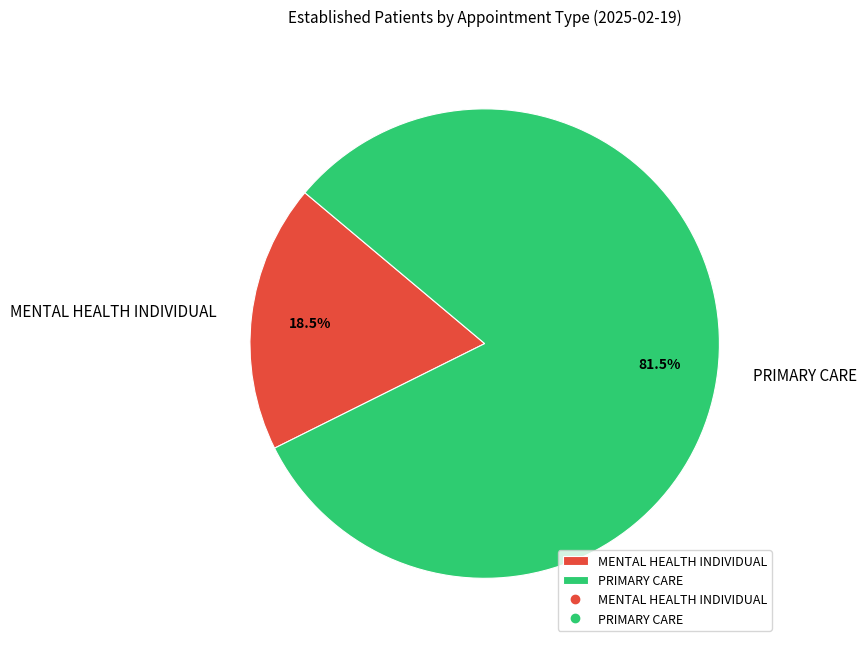

Which category accounts for the majority?

PRIMARY CARE